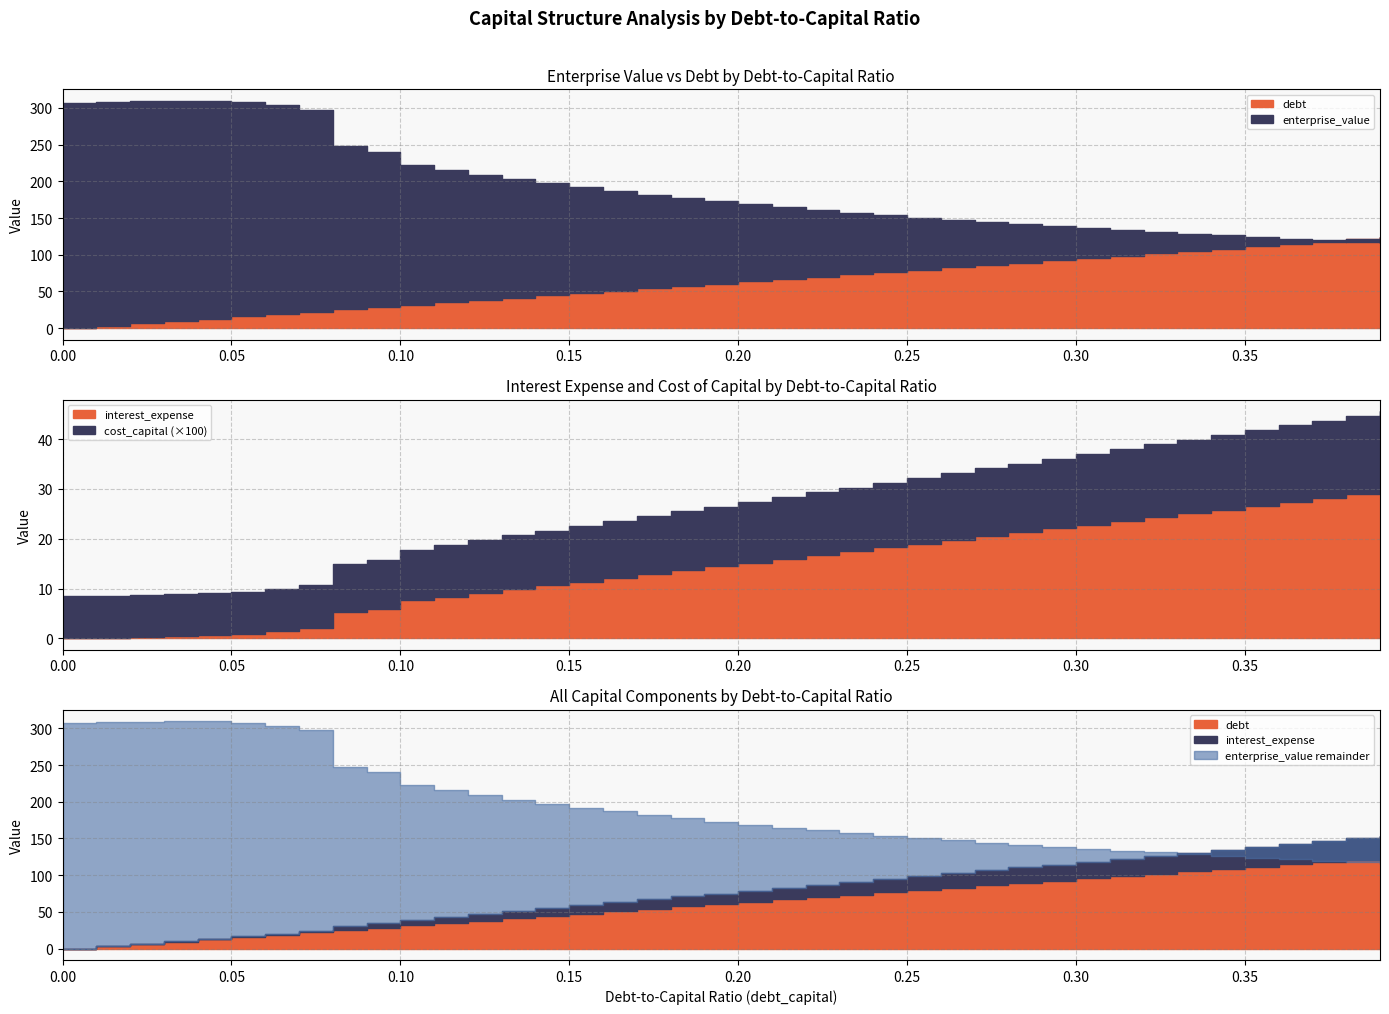

True or false: debt_capital has more than 2 points higher than both neighbors.

False